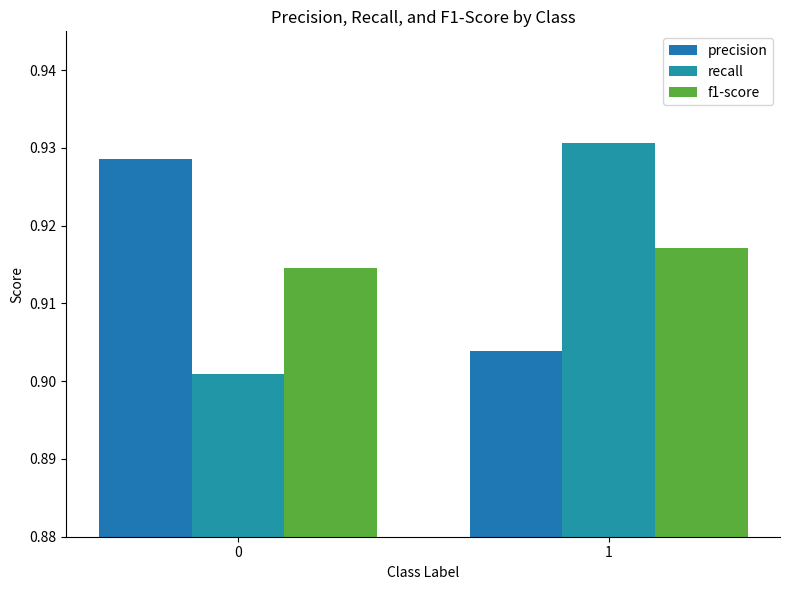

What is the value of the precision bar at the 2nd from the left?

0.9